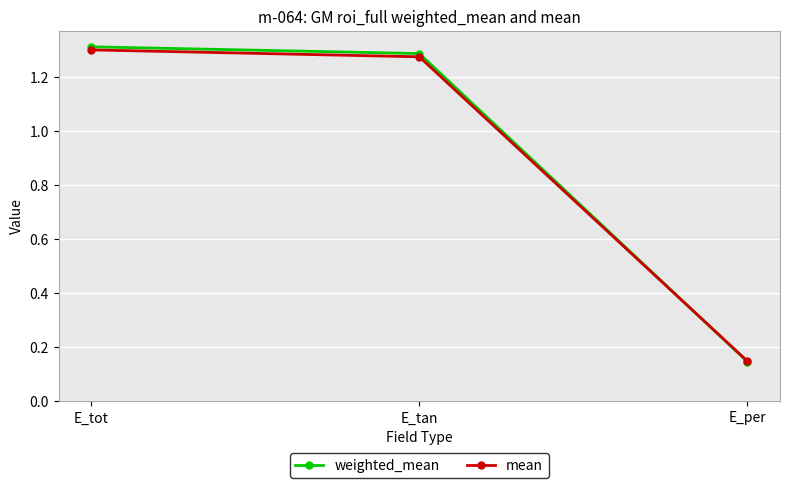

Is it true that mean equals 0.4 at E_tan?

False